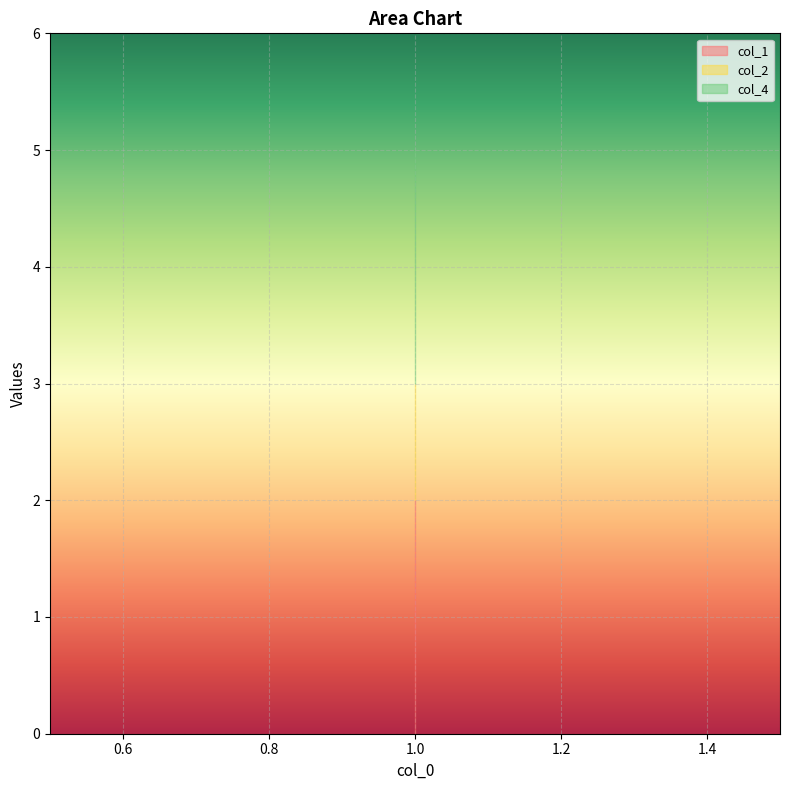

How many categories are shown in the chart?

2